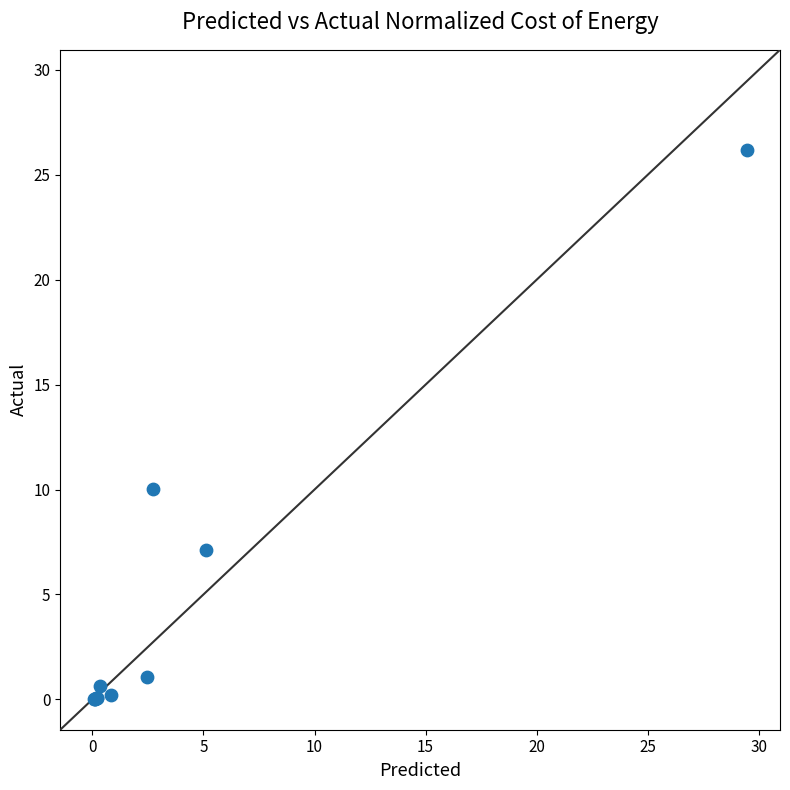

What Y value in the scatter plot is closest to 13?

10.0